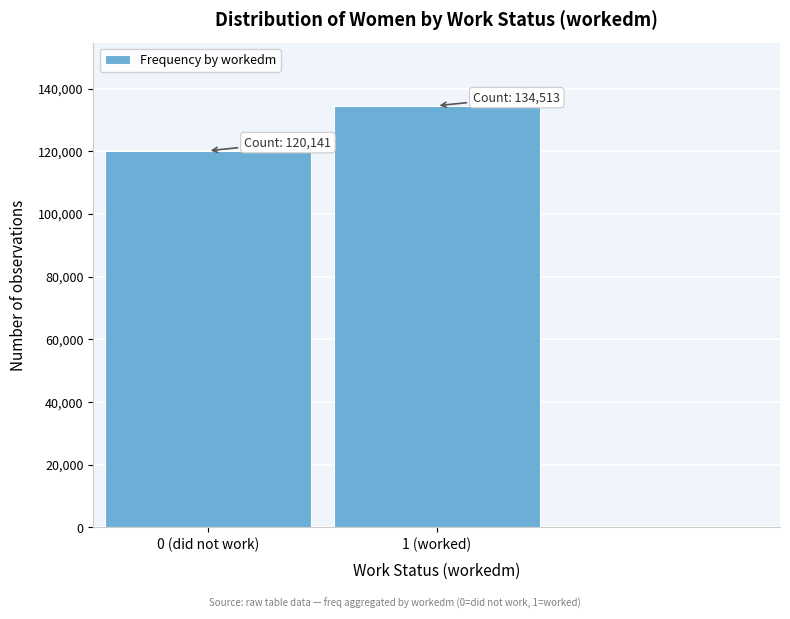

Reading left to right, transcribe all the data shown in this chart.

120141	134513